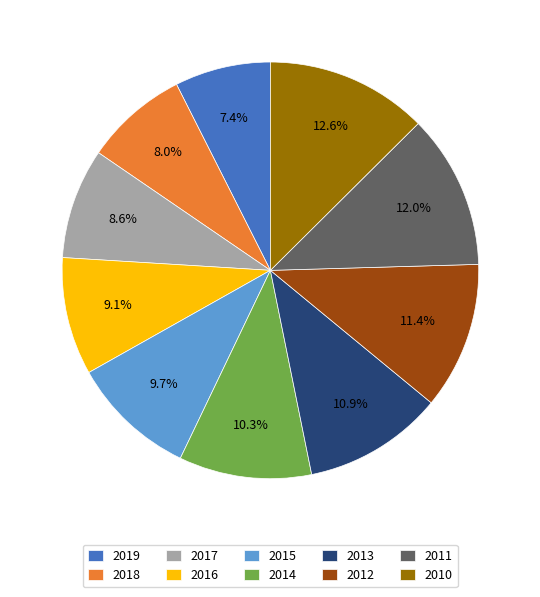

Is there a majority slice in this chart?

No